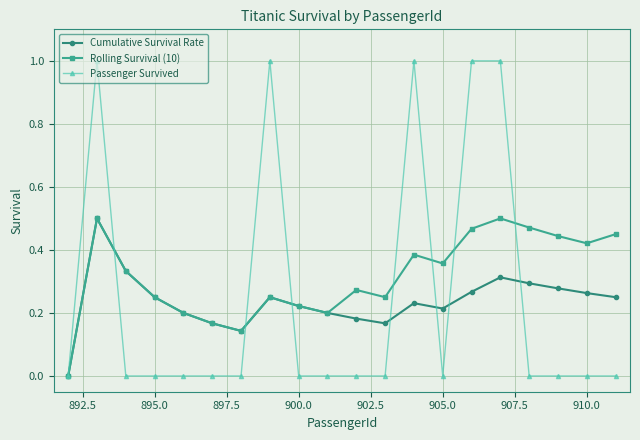

True or false: Passenger Survived has more than 2 points higher than both neighbors.

True